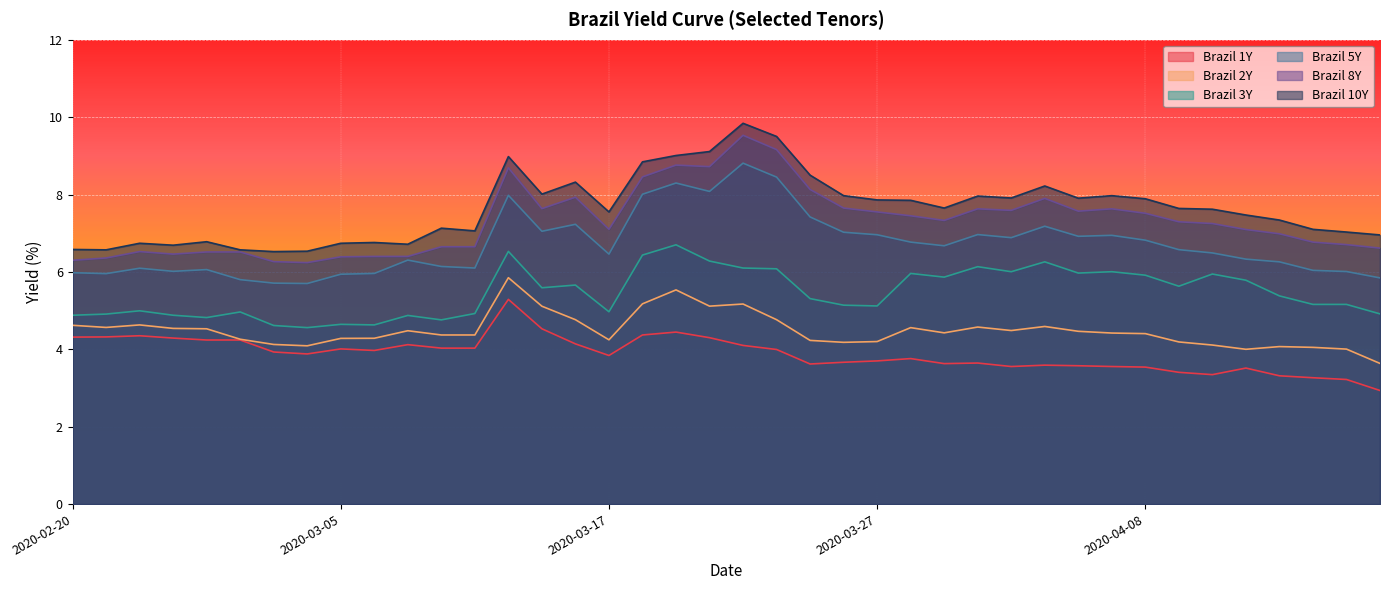

True or false: Brazil 3Y and Brazil 10Y cross at least once.

False